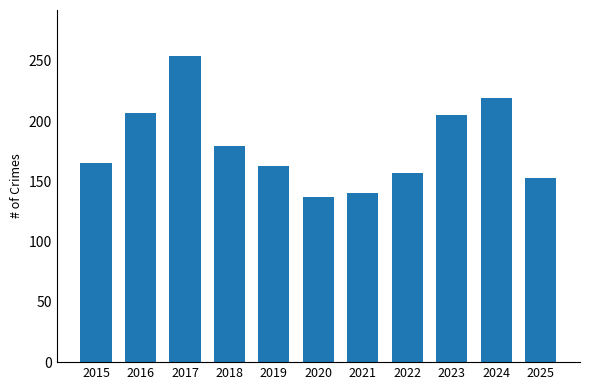

What is the sum of the values at 2022 and 2018?

336